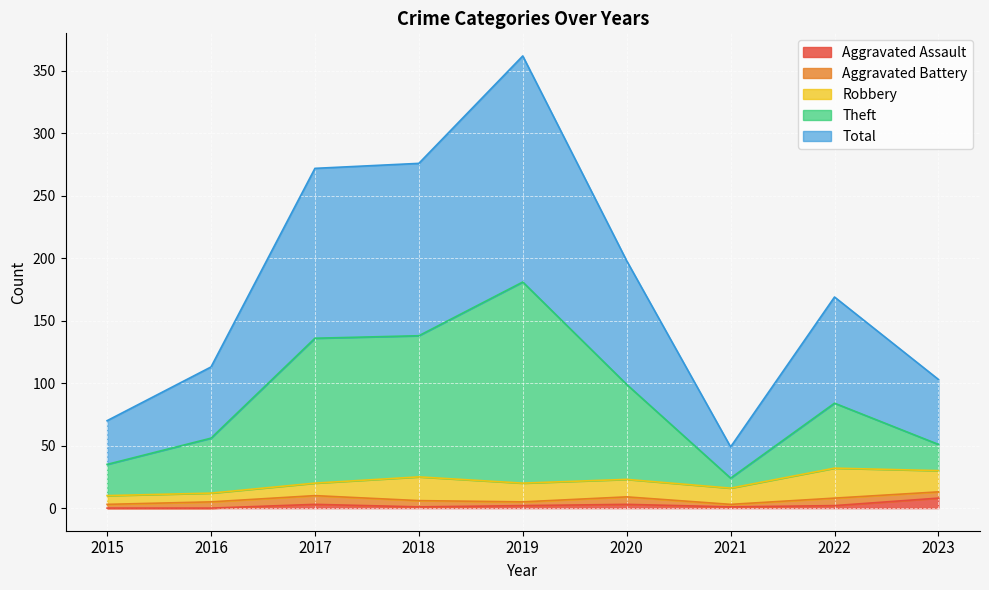

What is the value of the Theft point at the 3rd from the left?

136